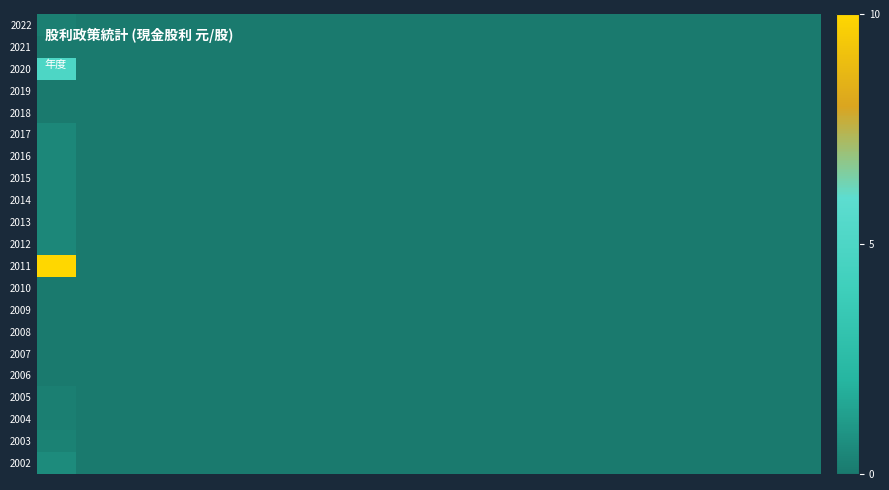

Reading right to left, extract all data points from this chart.

2022: 0.0	0.0	0.0	0.0	0.0	0.0	0.0	0.0	0.0	0.0	0.0	0.0	0.0	0.0	0.0	0.0	0.0	0.0	0.0	0.2
2021: 0.0	0.0	0.0	0.0	0.0	0.0	0.0	0.0	0.0	0.0	0.0	0.0	0.0	0.0	0.0	0.0	0.0	0.0	0.0	0.0
2020: 0.0	0.0	0.0	0.0	0.0	0.0	0.0	0.0	0.0	0.0	0.0	0.0	0.0	0.0	0.0	0.0	0.0	0.0	0.0	5.0
2019: 0.0	0.0	0.0	0.0	0.0	0.0	0.0	0.0	0.0	0.0	0.0	0.0	0.0	0.0	0.0	0.0	0.0	0.0	0.0	0.0
2018: 0.0	0.0	0.0	0.0	0.0	0.0	0.0	0.0	0.0	0.0	0.0	0.0	0.0	0.0	0.0	0.0	0.0	0.0	0.0	0.0
2017: 0.0	0.0	0.0	0.0	0.0	0.0	0.0	0.0	0.0	0.0	0.0	0.0	0.0	0.0	0.0	0.0	0.0	0.0	0.0	0.5
2016: 0.0	0.0	0.0	0.0	0.0	0.0	0.0	0.0	0.0	0.0	0.0	0.0	0.0	0.0	0.0	0.0	0.0	0.0	0.0	0.5
2015: 0.0	0.0	0.0	0.0	0.0	0.0	0.0	0.0	0.0	0.0	0.0	0.0	0.0	0.0	0.0	0.0	0.0	0.0	0.0	0.5
2014: 0.0	0.0	0.0	0.0	0.0	0.0	0.0	0.0	0.0	0.0	0.0	0.0	0.0	0.0	0.0	0.0	0.0	0.0	0.0	0.5
2013: 0.0	0.0	0.0	0.0	0.0	0.0	0.0	0.0	0.0	0.0	0.0	0.0	0.0	0.0	0.0	0.0	0.0	0.0	0.0	0.5
2012: 0.0	0.0	0.0	0.0	0.0	0.0	0.0	0.0	0.0	0.0	0.0	0.0	0.0	0.0	0.0	0.0	0.0	0.0	0.0	0.5
2011: 0.0	0.0	0.0	0.0	0.0	0.0	0.0	0.0	0.0	0.0	0.0	0.0	0.0	0.0	0.0	0.0	0.0	0.0	0.0	10.0
2010: 0.0	0.0	0.0	0.0	0.0	0.0	0.0	0.0	0.0	0.0	0.0	0.0	0.0	0.0	0.0	0.0	0.0	0.0	0.0	0.0
2009: 0.0	0.0	0.0	0.0	0.0	0.0	0.0	0.0	0.0	0.0	0.0	0.0	0.0	0.0	0.0	0.0	0.0	0.0	0.0	0.0
2008: 0.0	0.0	0.0	0.0	0.0	0.0	0.0	0.0	0.0	0.0	0.0	0.0	0.0	0.0	0.0	0.0	0.0	0.0	0.0	0.0
2007: 0.0	0.0	0.0	0.0	0.0	0.0	0.0	0.0	0.0	0.0	0.0	0.0	0.0	0.0	0.0	0.0	0.0	0.0	0.0	0.0
2006: 0.0	0.0	0.0	0.0	0.0	0.0	0.0	0.0	0.0	0.0	0.0	0.0	0.0	0.0	0.0	0.0	0.0	0.0	0.0	0.0
2005: 0.0	0.0	0.0	0.0	0.0	0.0	0.0	0.0	0.0	0.0	0.0	0.0	0.0	0.0	0.0	0.0	0.0	0.0	0.0	0.2
2004: 0.0	0.0	0.0	0.0	0.0	0.0	0.0	0.0	0.0	0.0	0.0	0.0	0.0	0.0	0.0	0.0	0.0	0.0	0.0	0.2
2003: 0.0	0.0	0.0	0.0	0.0	0.0	0.0	0.0	0.0	0.0	0.0	0.0	0.0	0.0	0.0	0.0	0.0	0.0	0.0	0.3
2002: 0.0	0.0	0.0	0.0	0.0	0.0	0.0	0.0	0.0	0.0	0.0	0.0	0.0	0.0	0.0	0.0	0.0	0.0	0.0	0.6